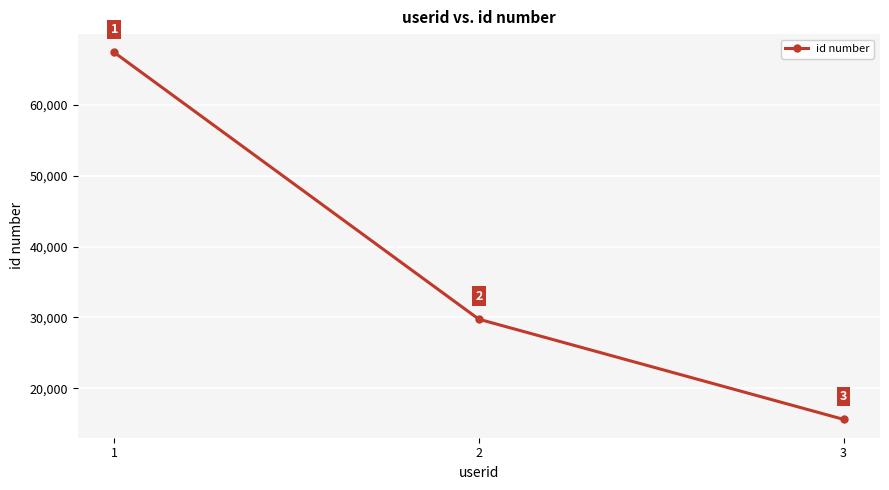

Approximately how many times larger is the value at 1 compared to 3?

4.3